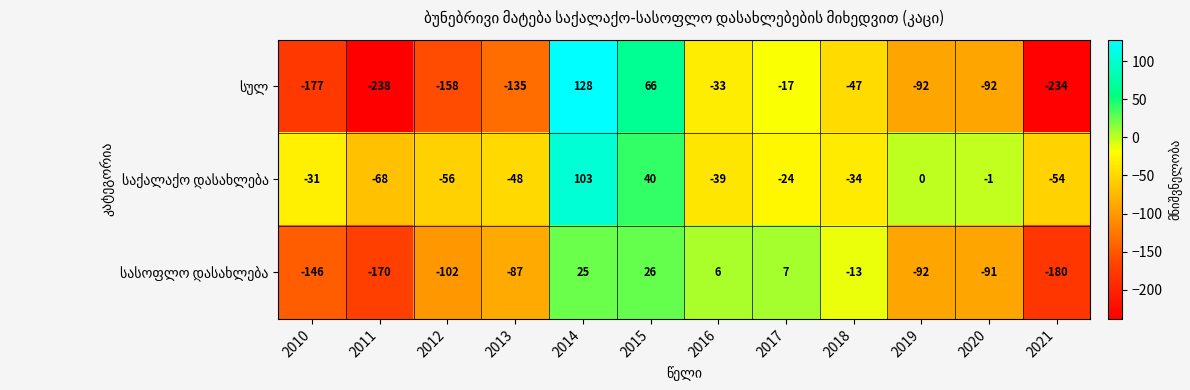

What is the spread (max minus min) of values at 2016?

45